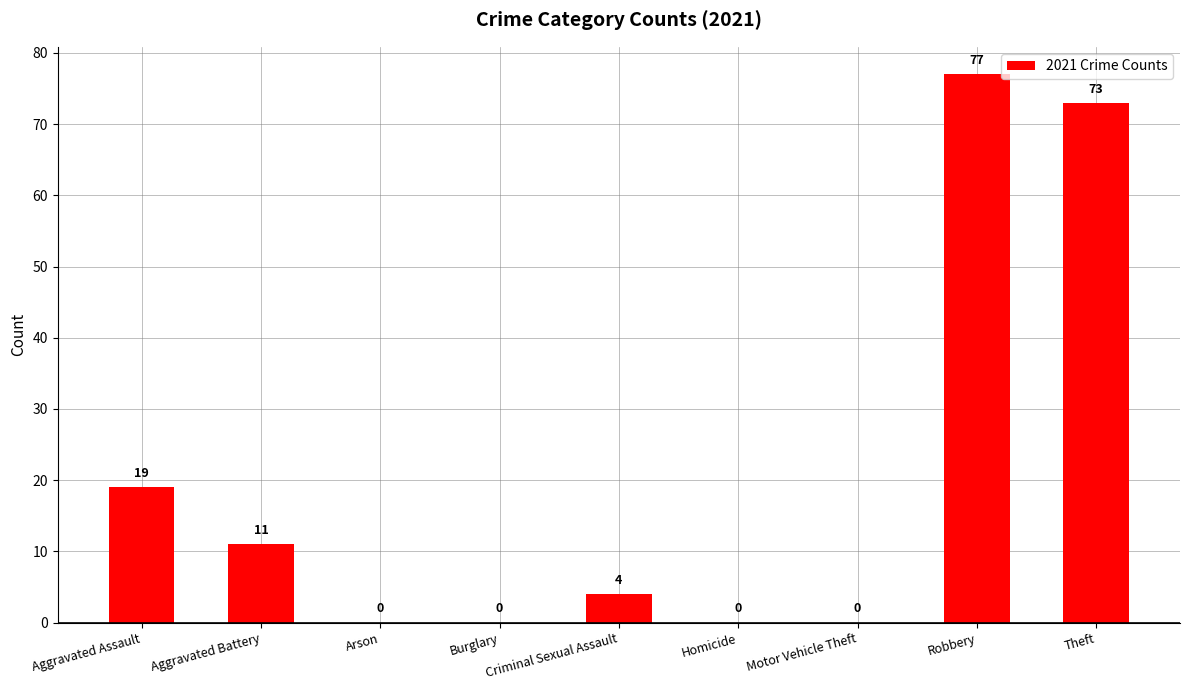

Is it true that the value at Burglary is -38?

False